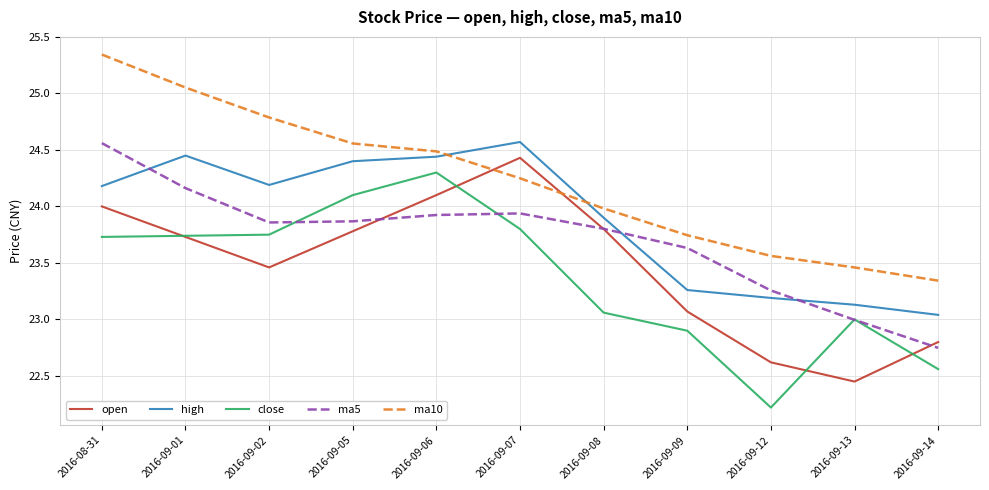

The ma5 series shows 24.6 at 2016-08-31. True or false?

True